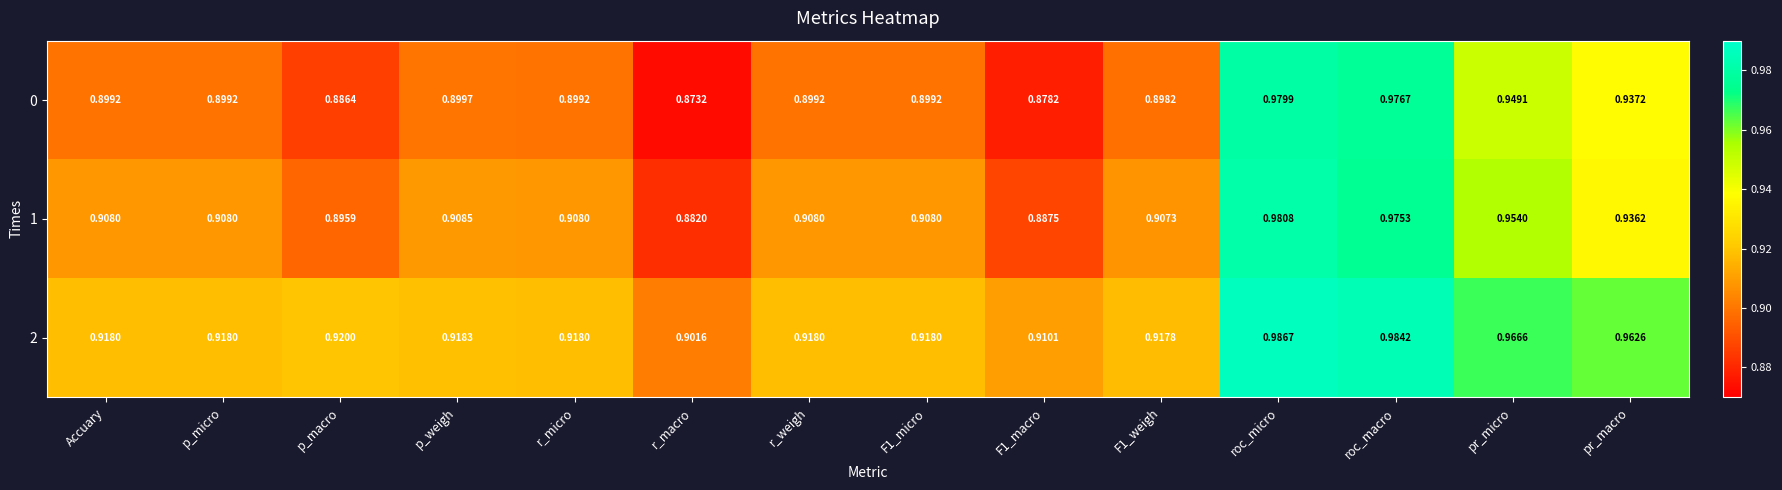

Where is 1 nearest to the value 0?

r_macro